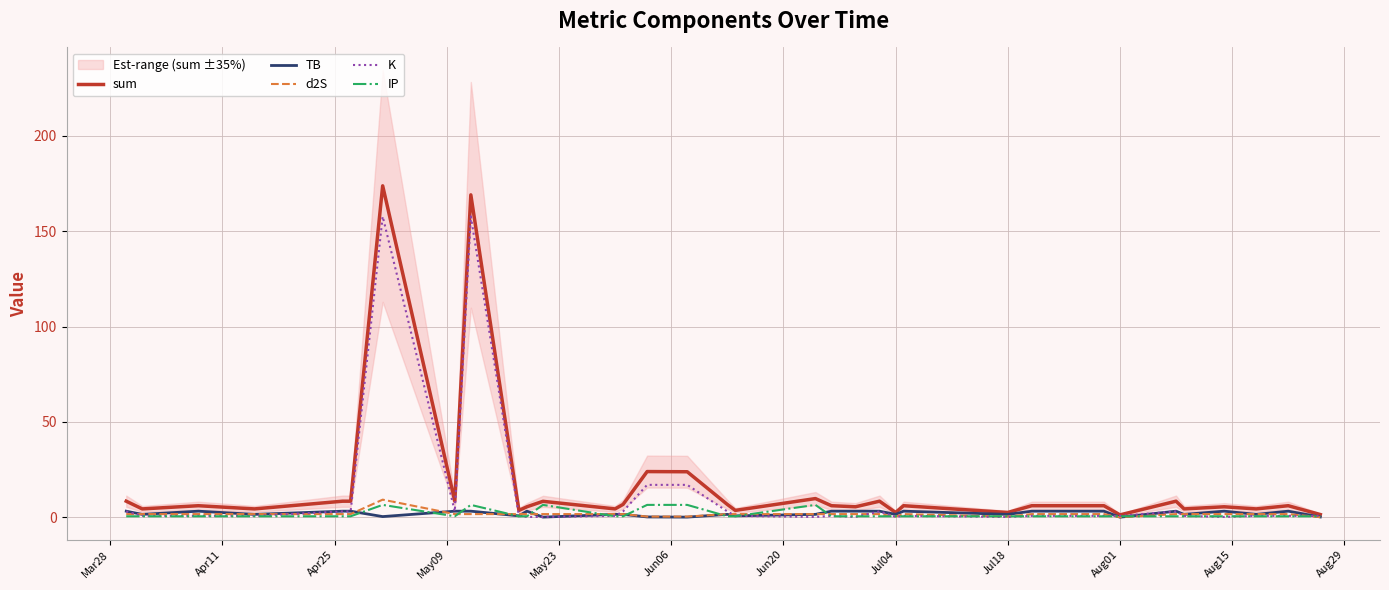

How many lines are shown in the chart?

5